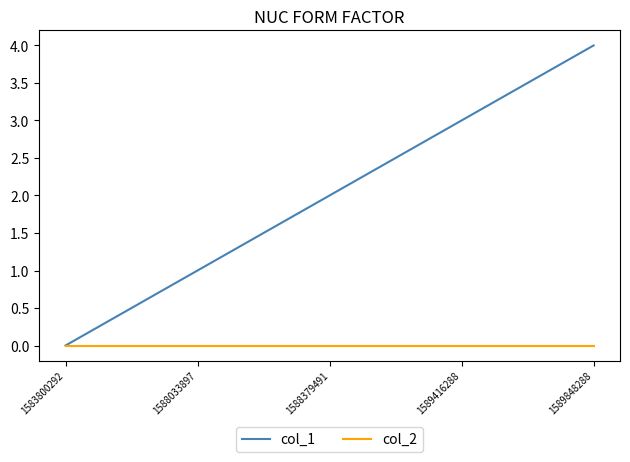

What are all the series names shown in the legend?

col_1, col_2